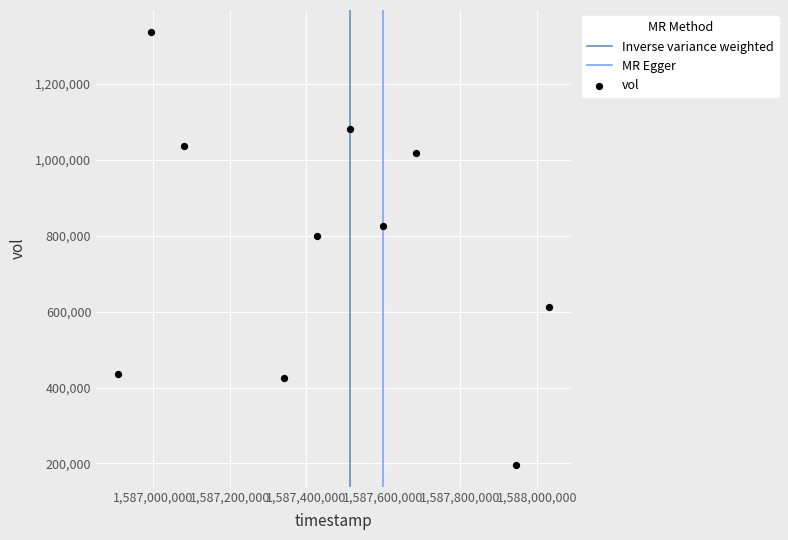

What is the average X value?

1587453120